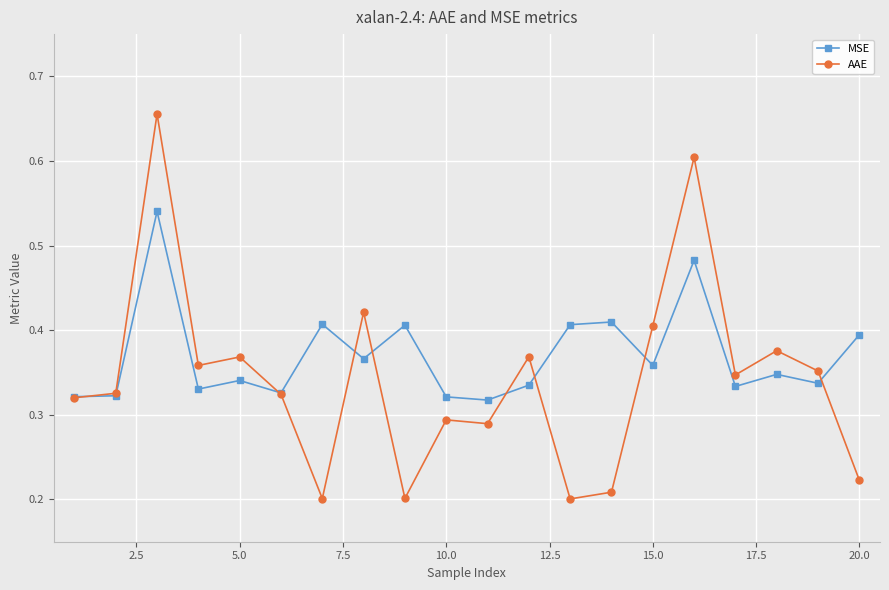

How many lines are shown in the chart?

2